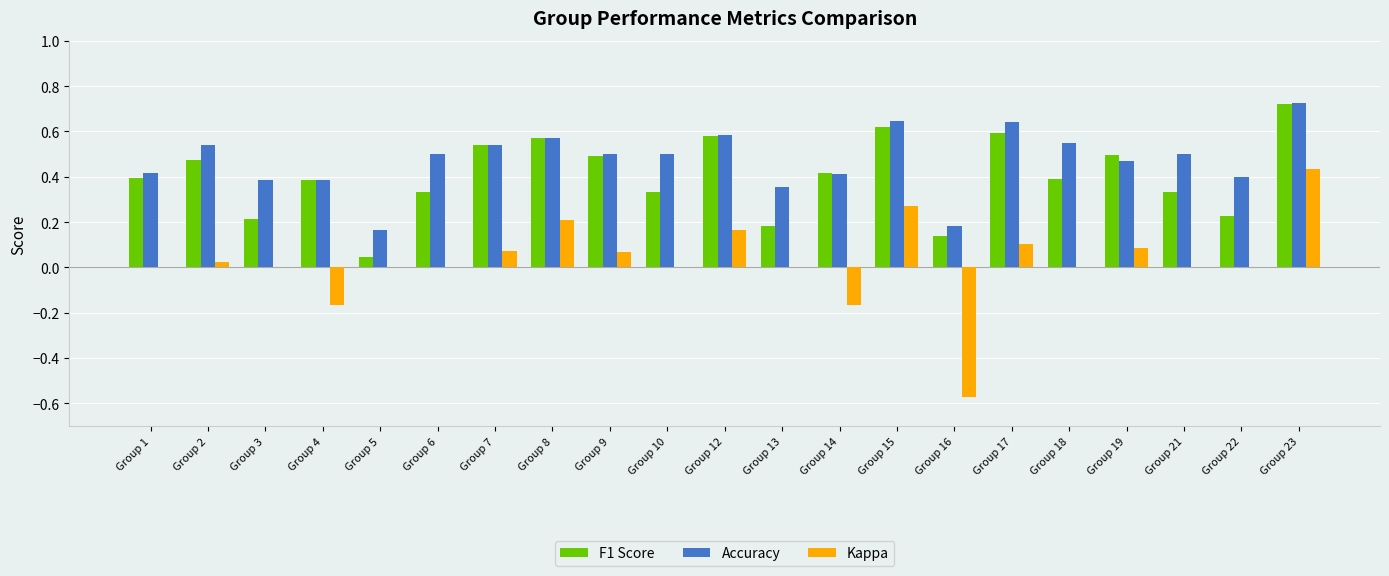

What is the total value across all series at Group 9?

1.1